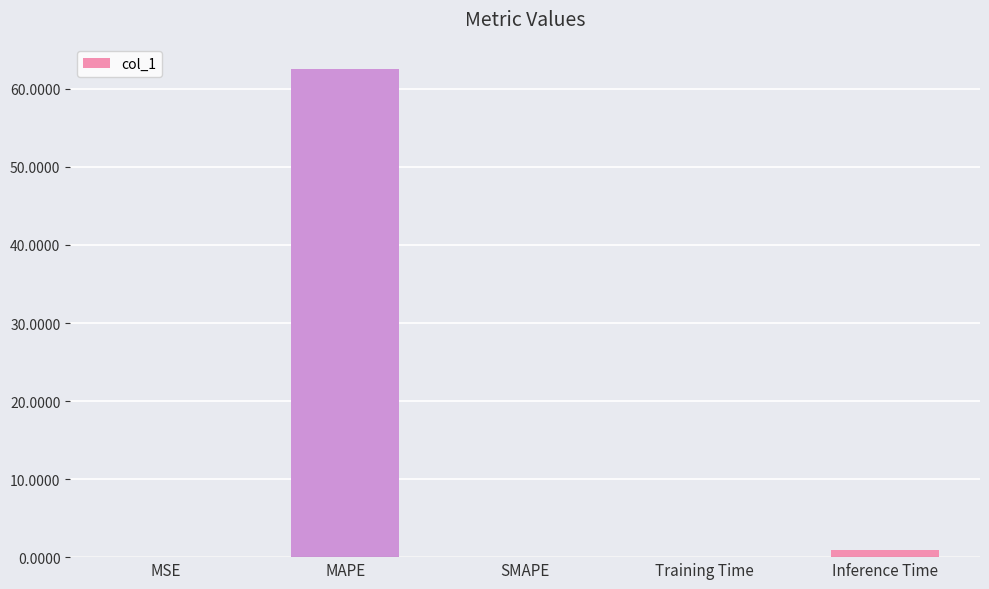

What is the difference between the values at MSE and Inference Time?

0.9